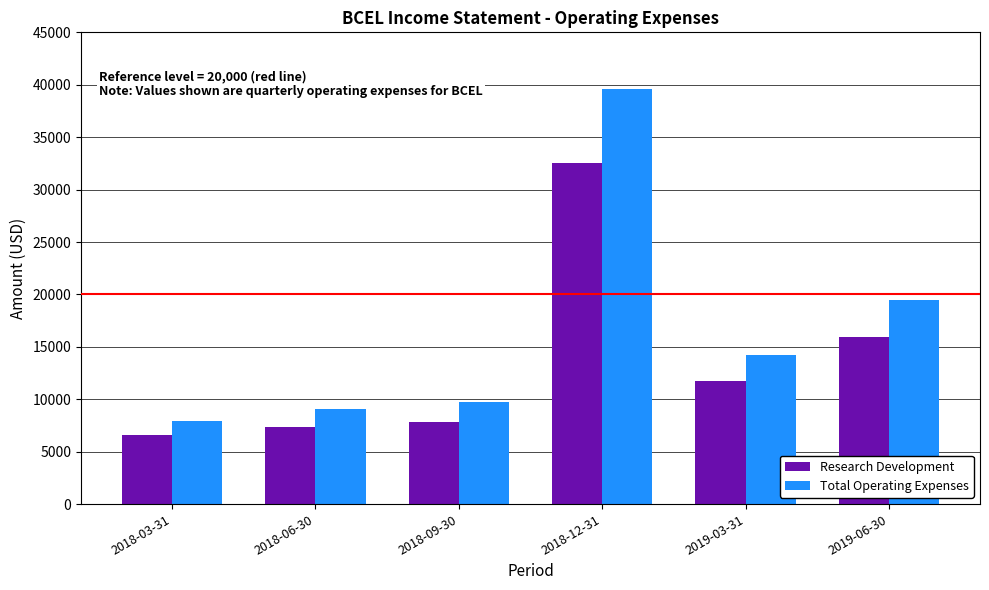

Reading right to left, what are all the values shown in this chart?

Research Development: 15900	11700	32500	7800	7400	6600
Total Operating Expenses: 19500	14200	39600	9700	9100	7900